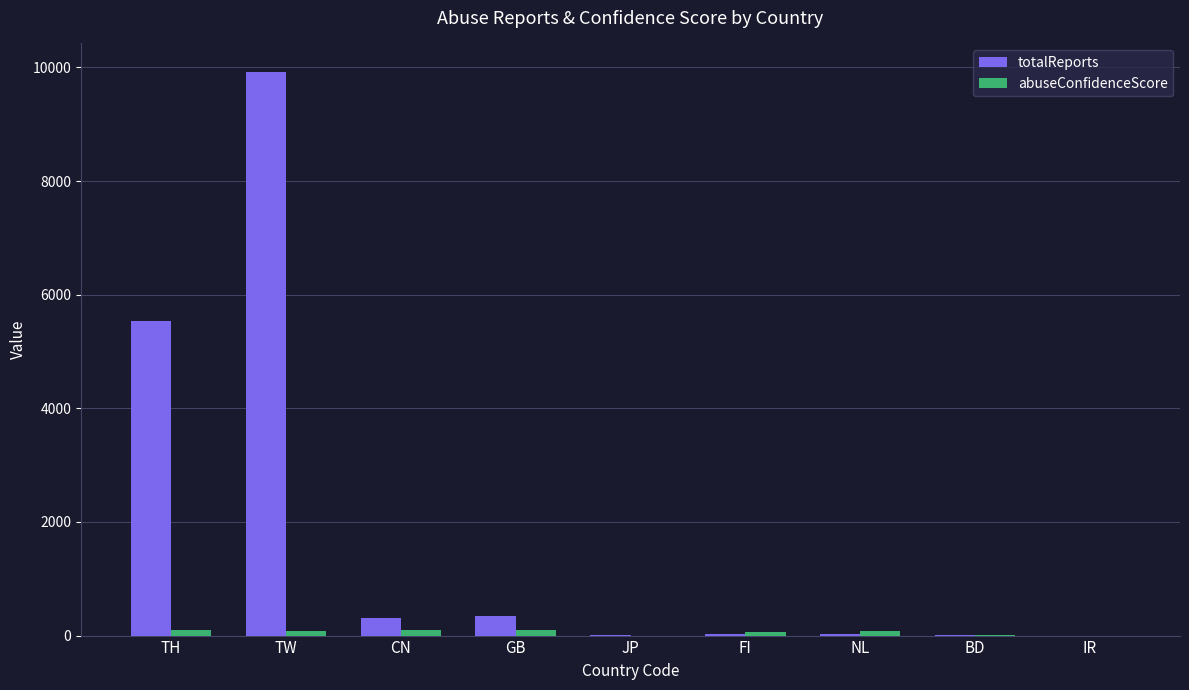

What is the greatest value displayed?

9927